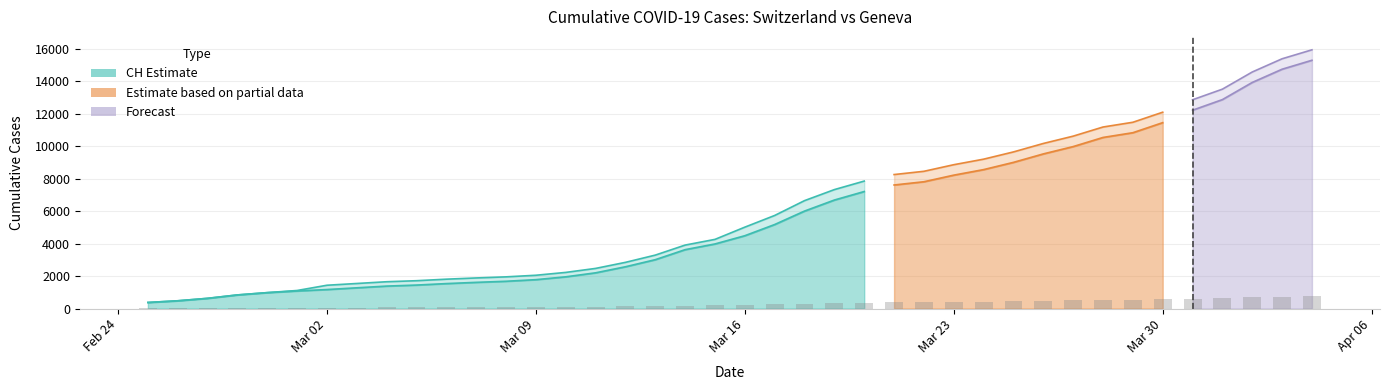

True or false: the data shows 541.2 at 2020-03-29.

True